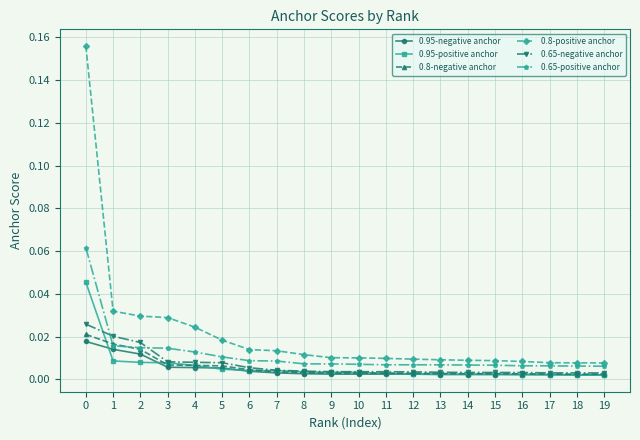

At how many categories does at least one series exceed 0?

20